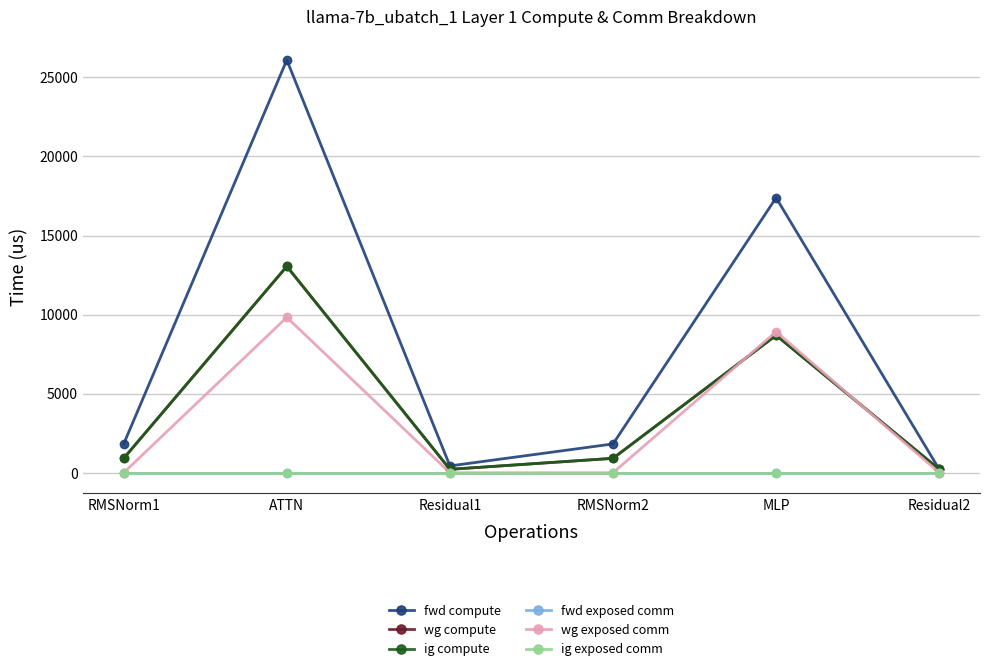

True or false: ig exposed comm and fwd exposed comm intersect in this chart.

False